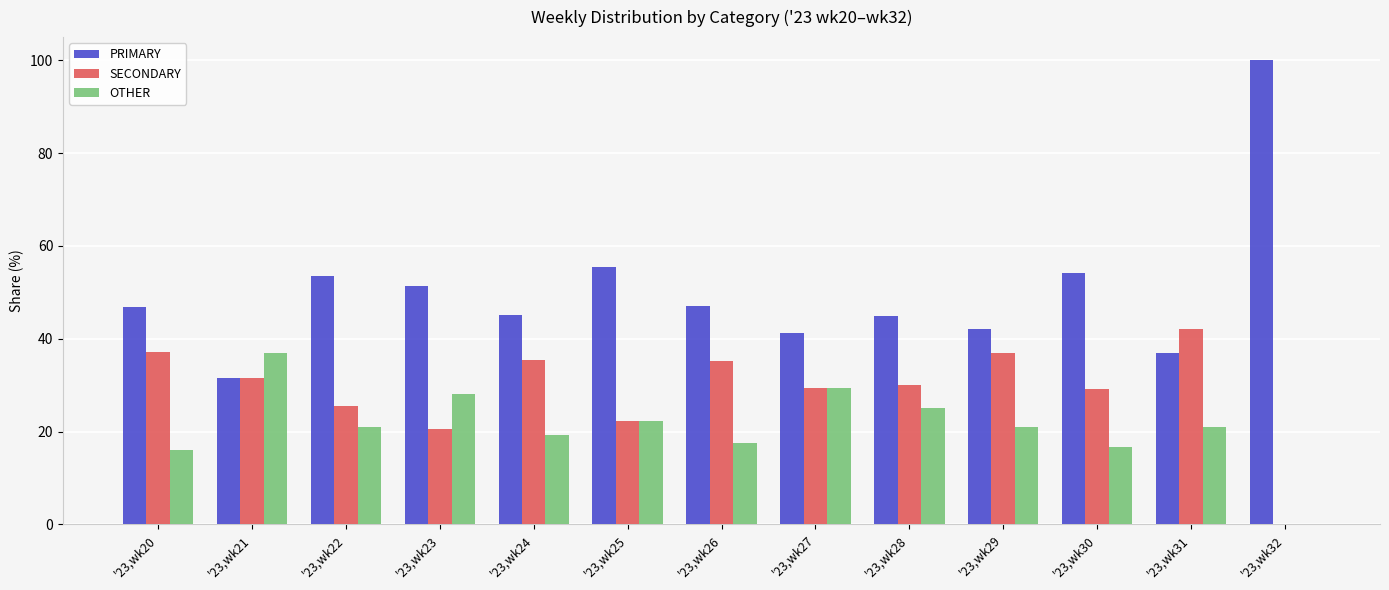

What is the sum of all OTHER values?

274.7